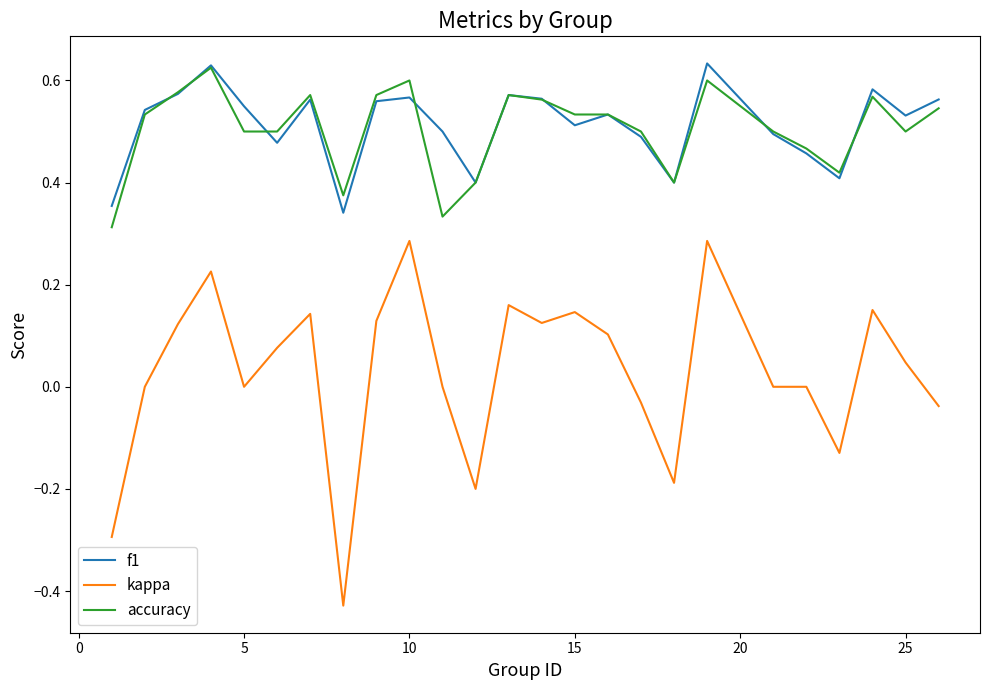

Which series has the widest spread of values?

kappa